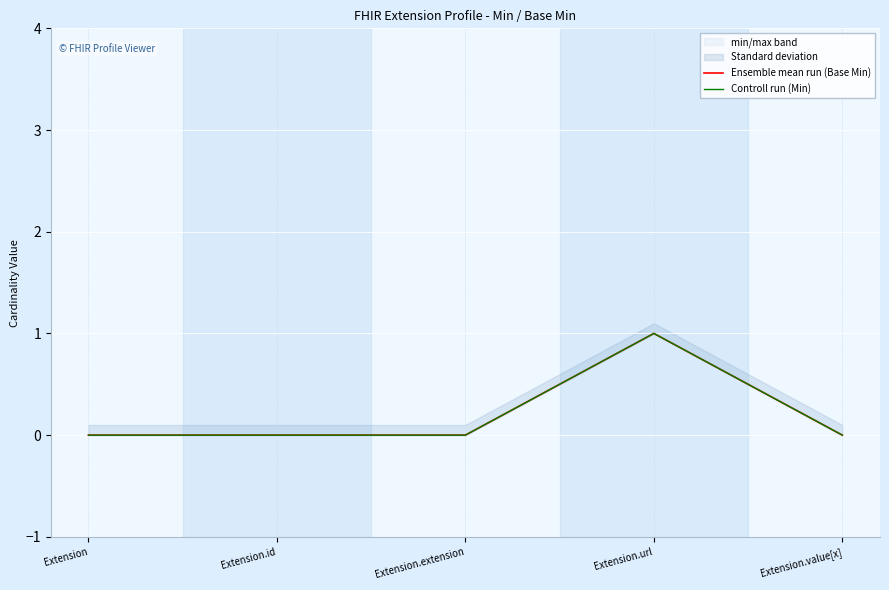

Reading left to right, extract all data points from this chart.

Ensemble mean run (Base Min): Extension=0	Extension.id=0	Extension.extension=0	Extension.url=1	Extension.value[x]=0
Controll run (Min): Extension=0	Extension.id=0	Extension.extension=0	Extension.url=1	Extension.value[x]=0